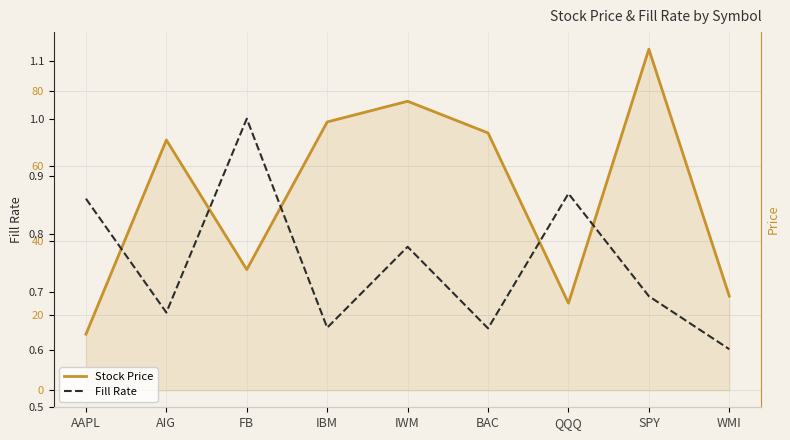

Which series has the largest range (max minus min)?

Stock Price